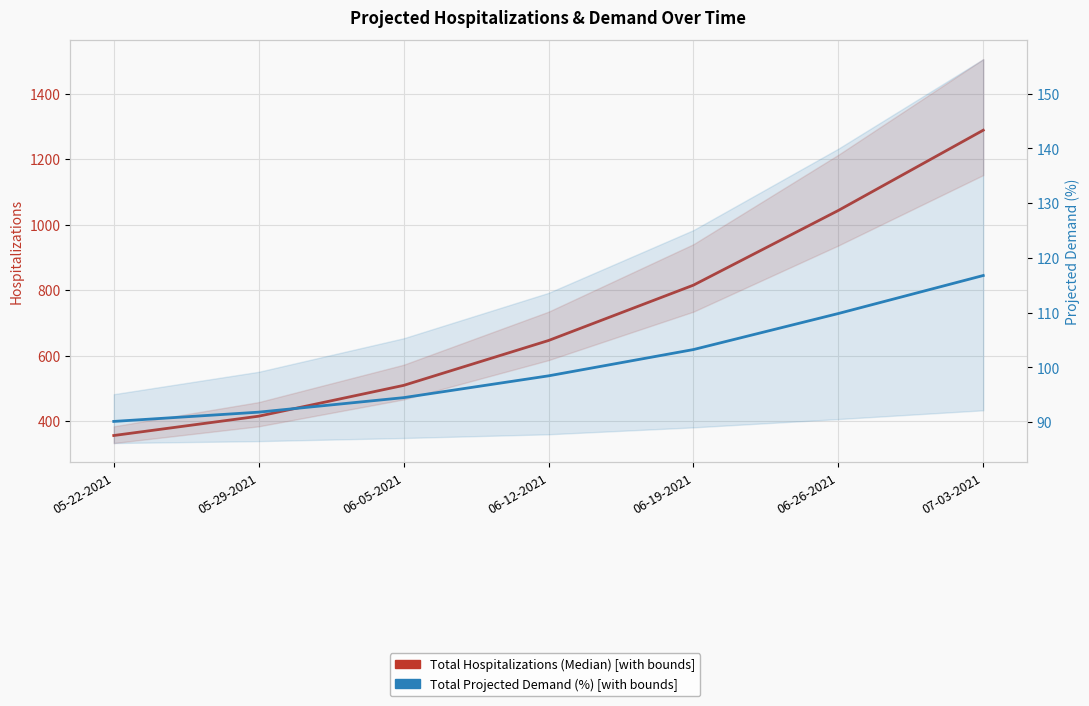

Between 06-19-2021 and 06-26-2021, which series saw the biggest shift?

Total Hospitalizations (Median)